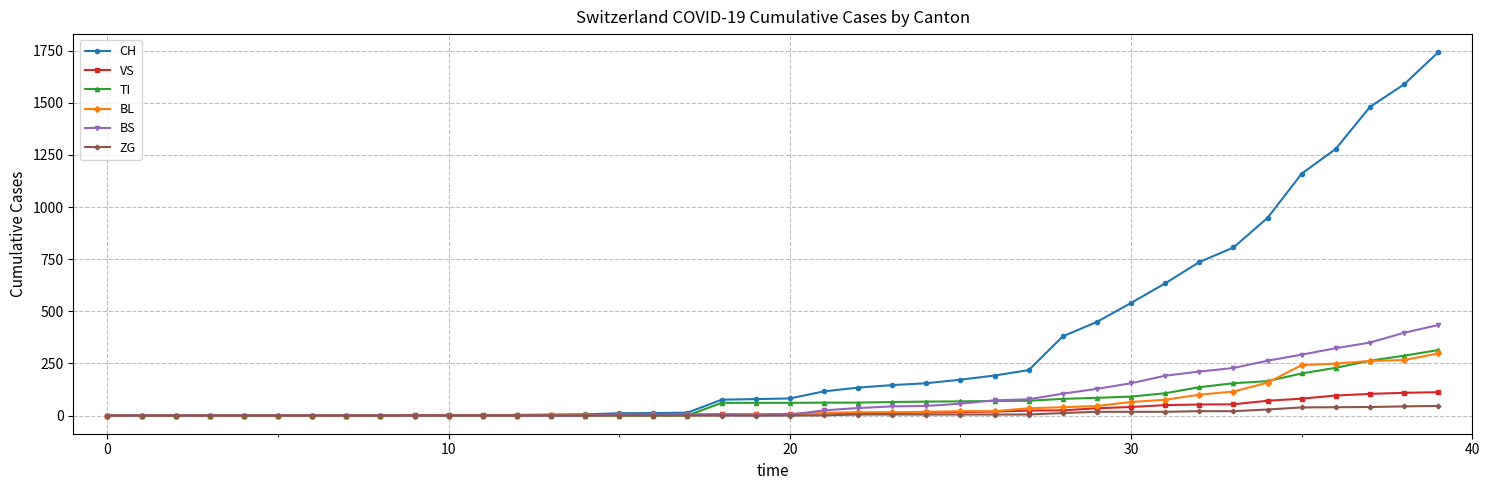

What is the difference between the maximum and second lowest values in the TI series?

314